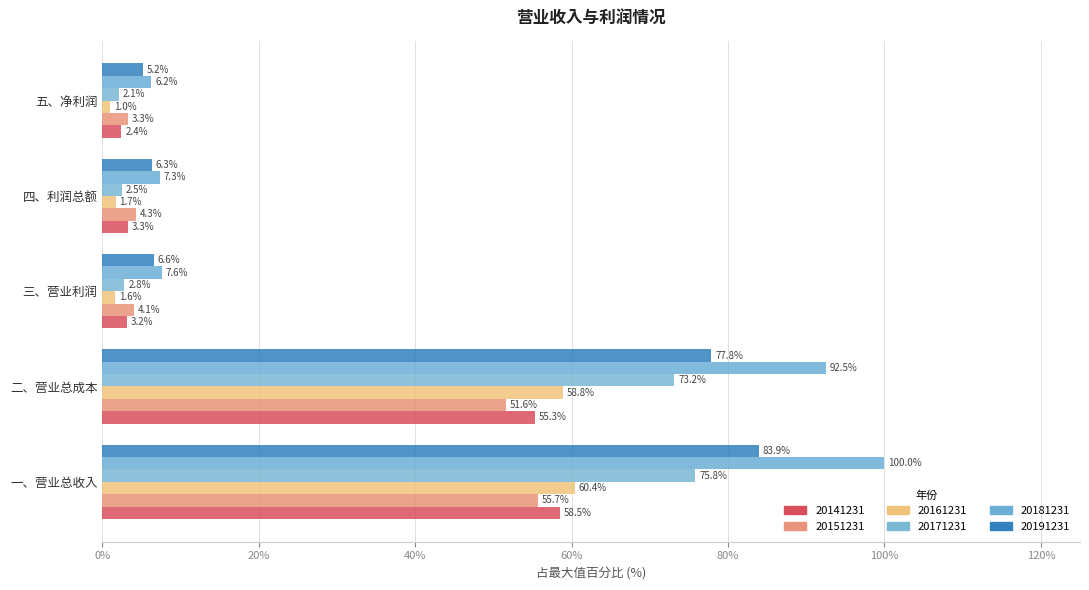

What is the lowest value of the 20171231 series?

2.1